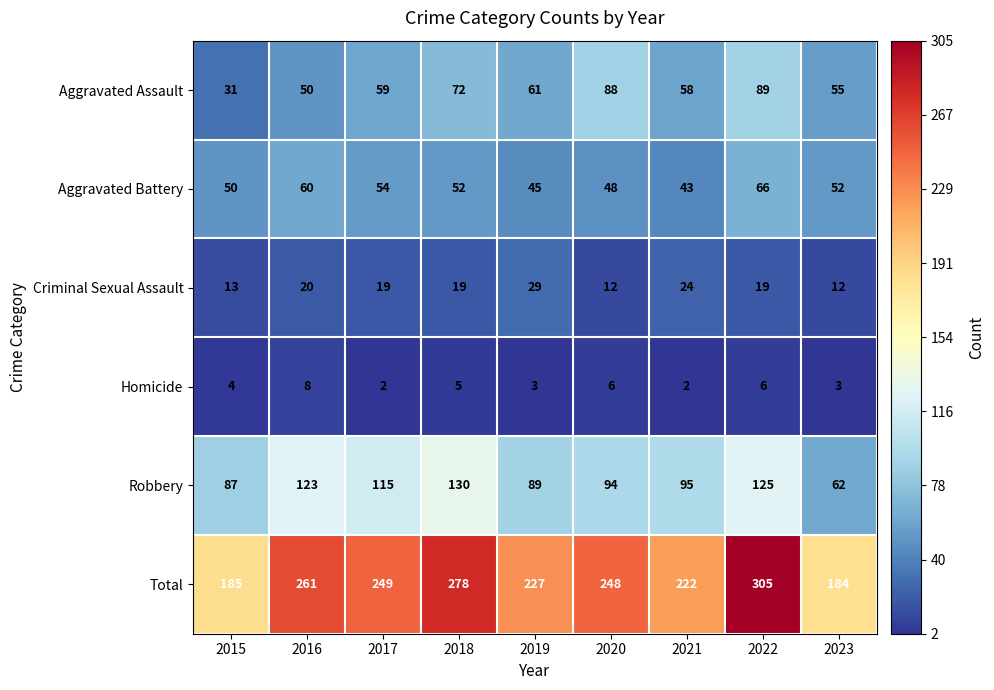

At which label does Aggravated Battery first exceed 52?

2016